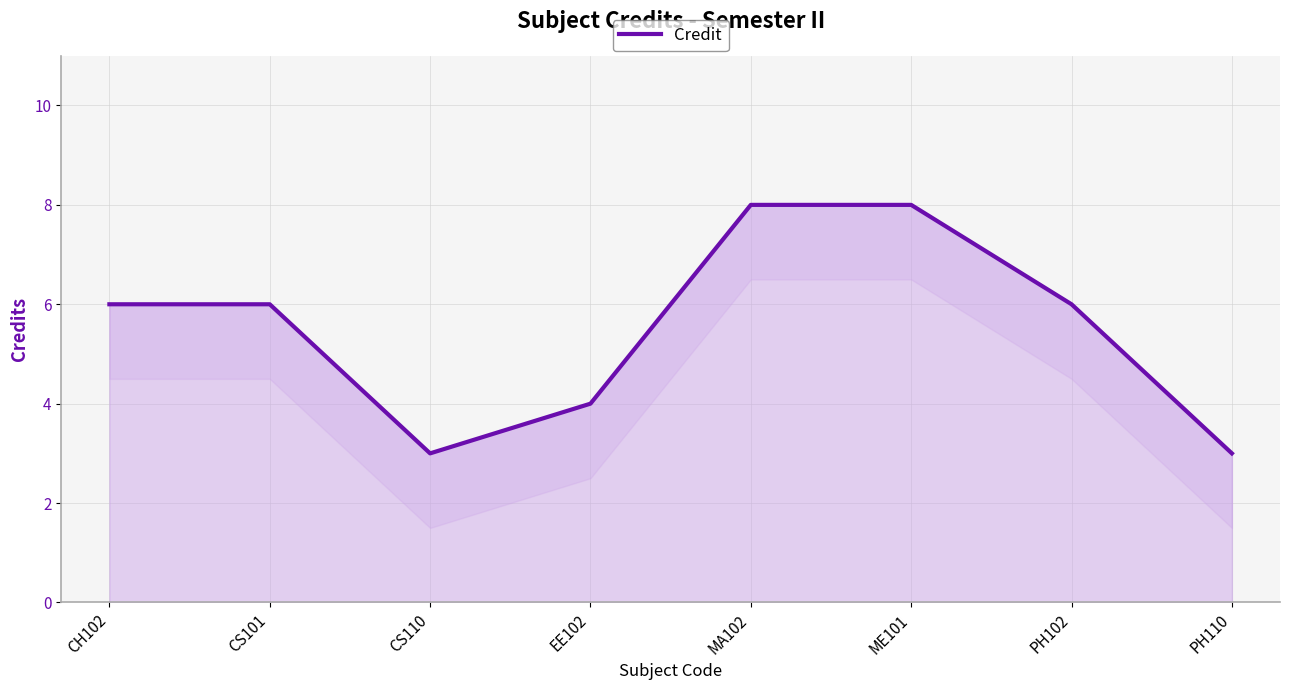

What position from the left is ME101?

6